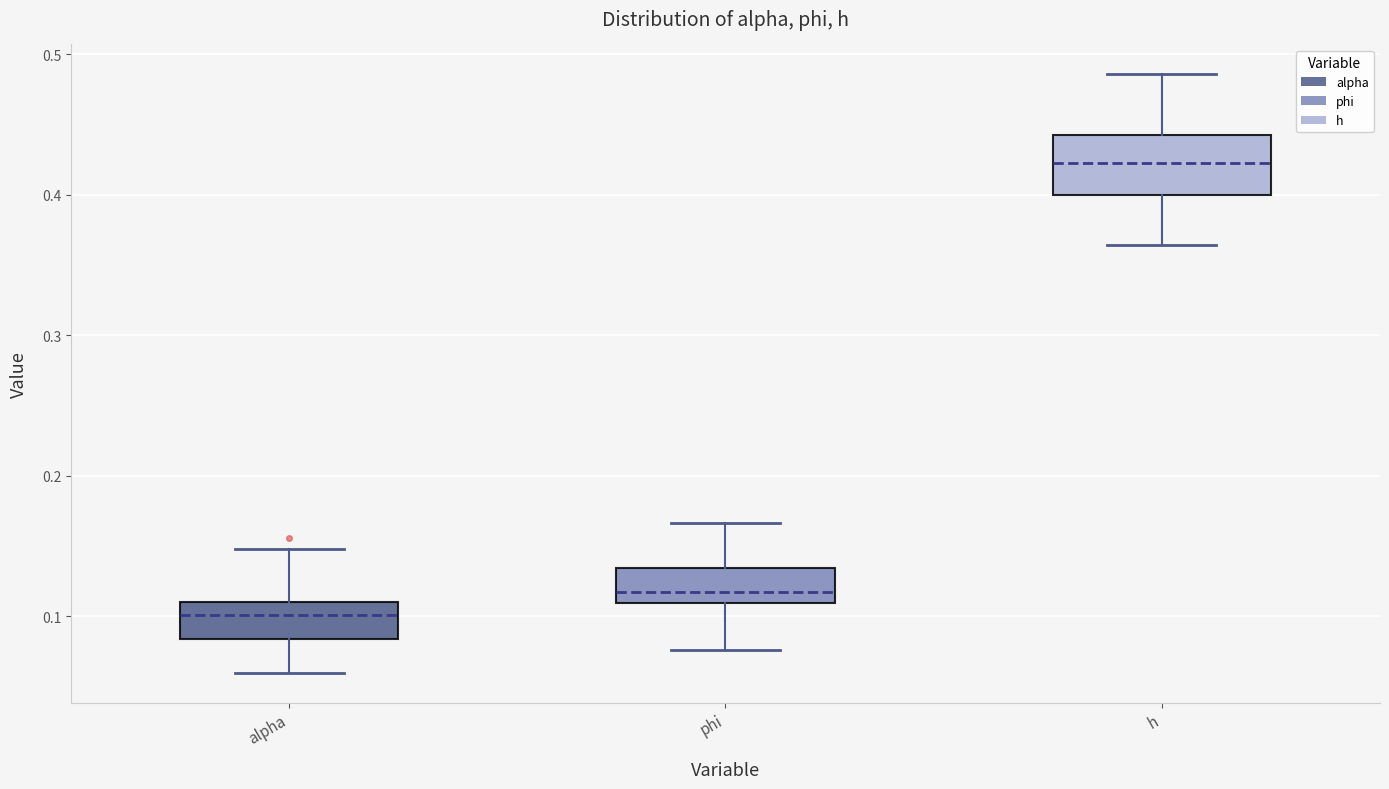

Reading left to right, transcribe this box plot: for each box, give where its median line is, the range the box spans, and where its two whiskers end, as read against the y-axis. The values are not printed on the chart, so give them approximately, as read against the axis.

alpha: median 0.10, box 0.08 to 0.11, whiskers 0.06 to 0.15
phi: median 0.12, box 0.11 to 0.13, whiskers 0.08 to 0.17
h: median 0.42, box 0.40 to 0.44, whiskers 0.36 to 0.49